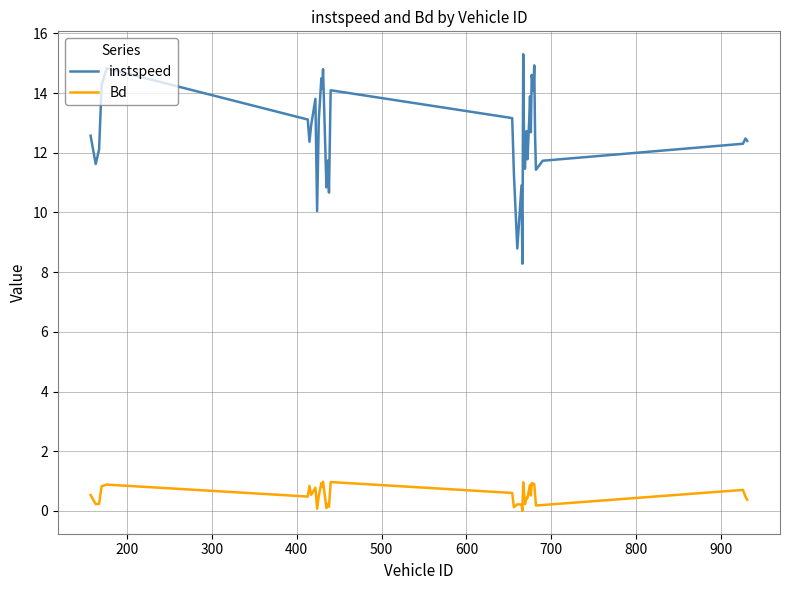

True or false: instspeed and Bd intersect in this chart.

False